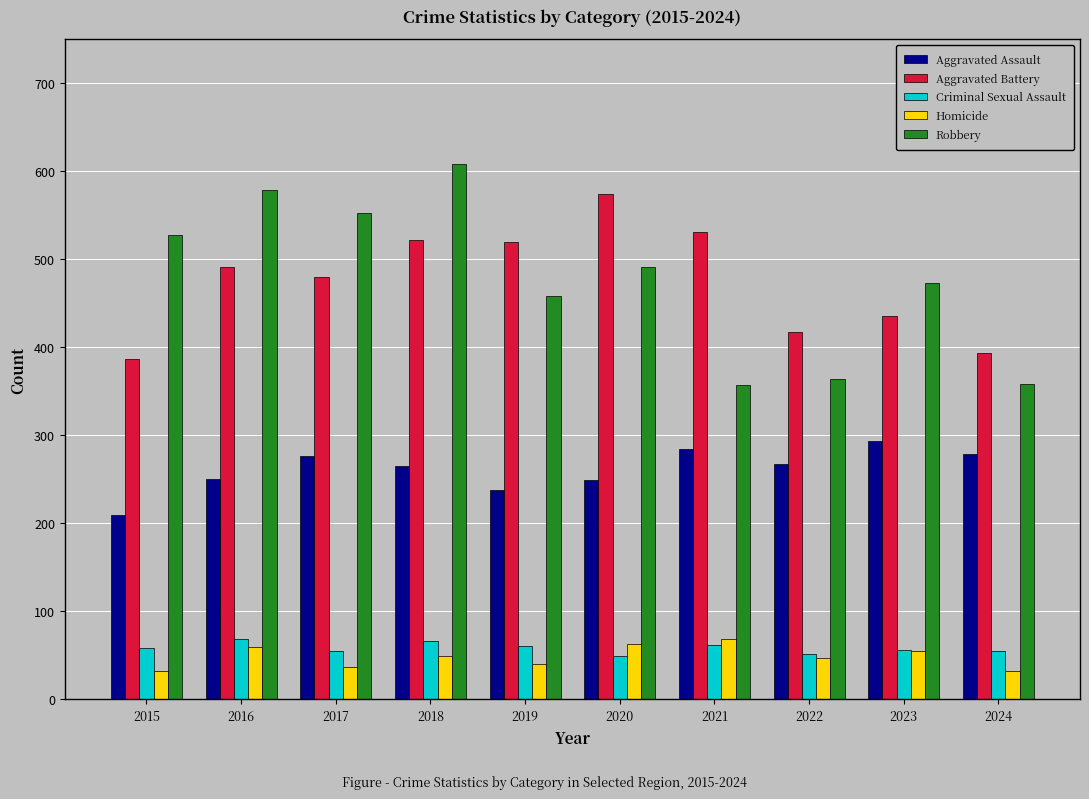

What is the lowest value of the Criminal Sexual Assault series?

49